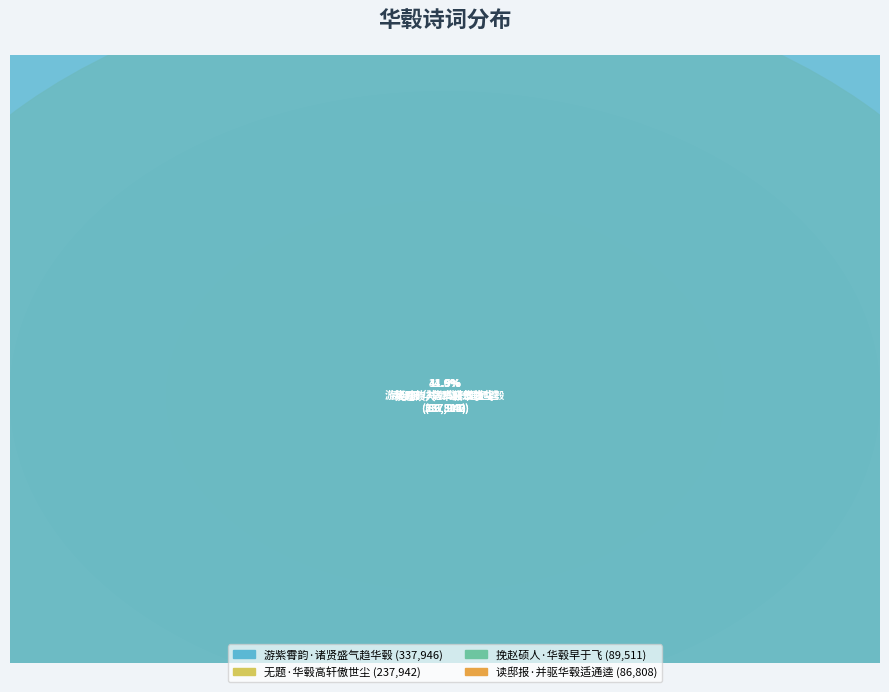

Count the number of slices in the pie.

4